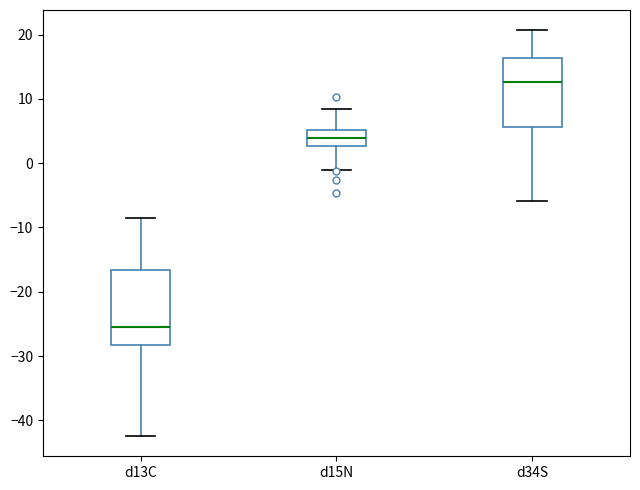

Where does the median line of the box for d34S sit on the y-axis? The values are not printed on the chart, so give them approximately, as read against the axis.

13